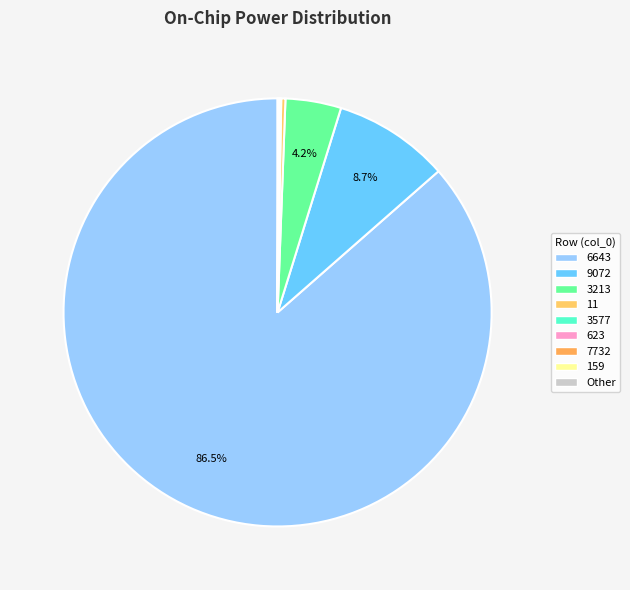

Is there any slice that represents more than half of the pie?

Yes